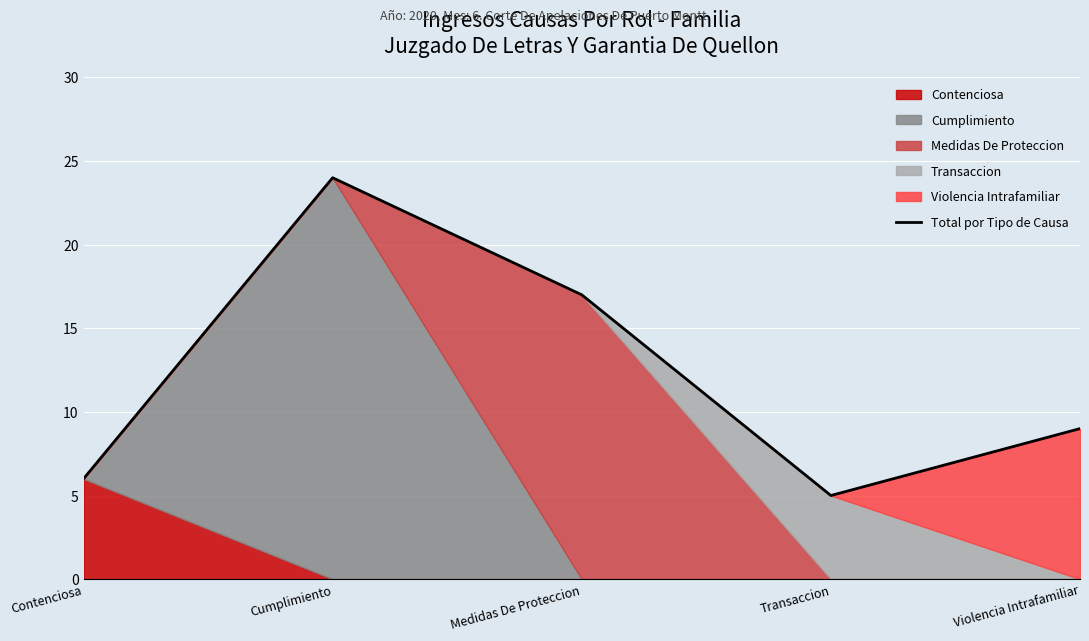

What is the value of the 3rd point from the left?

17